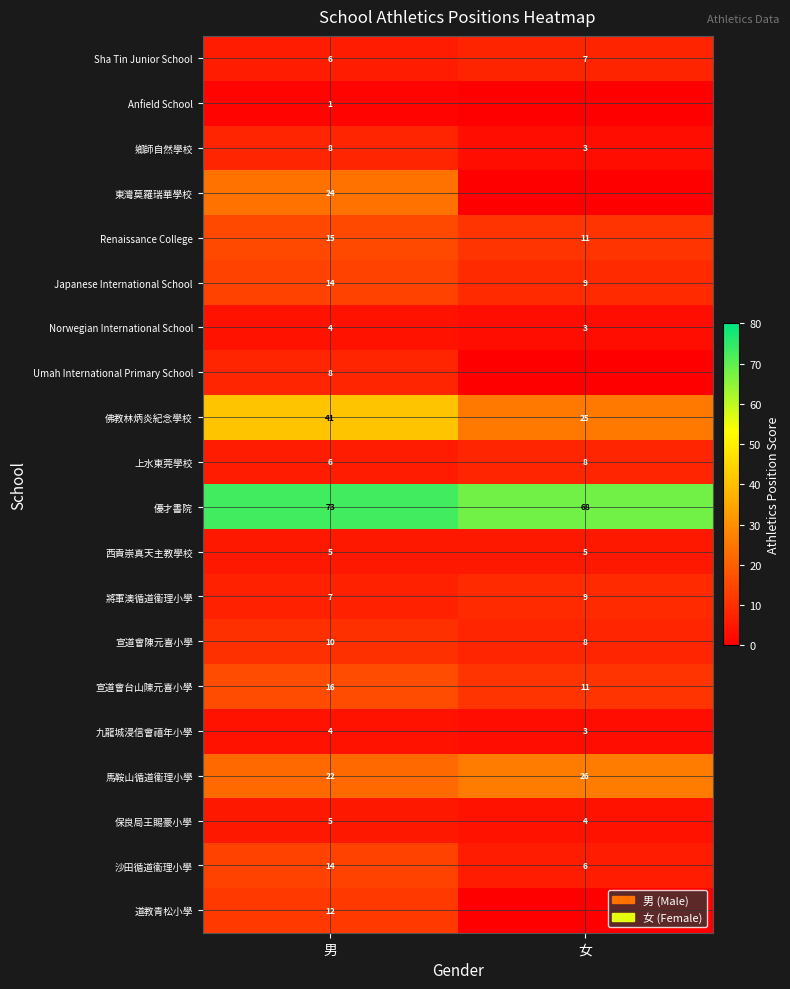

What is the difference between the highest and lowest values at 男?

72